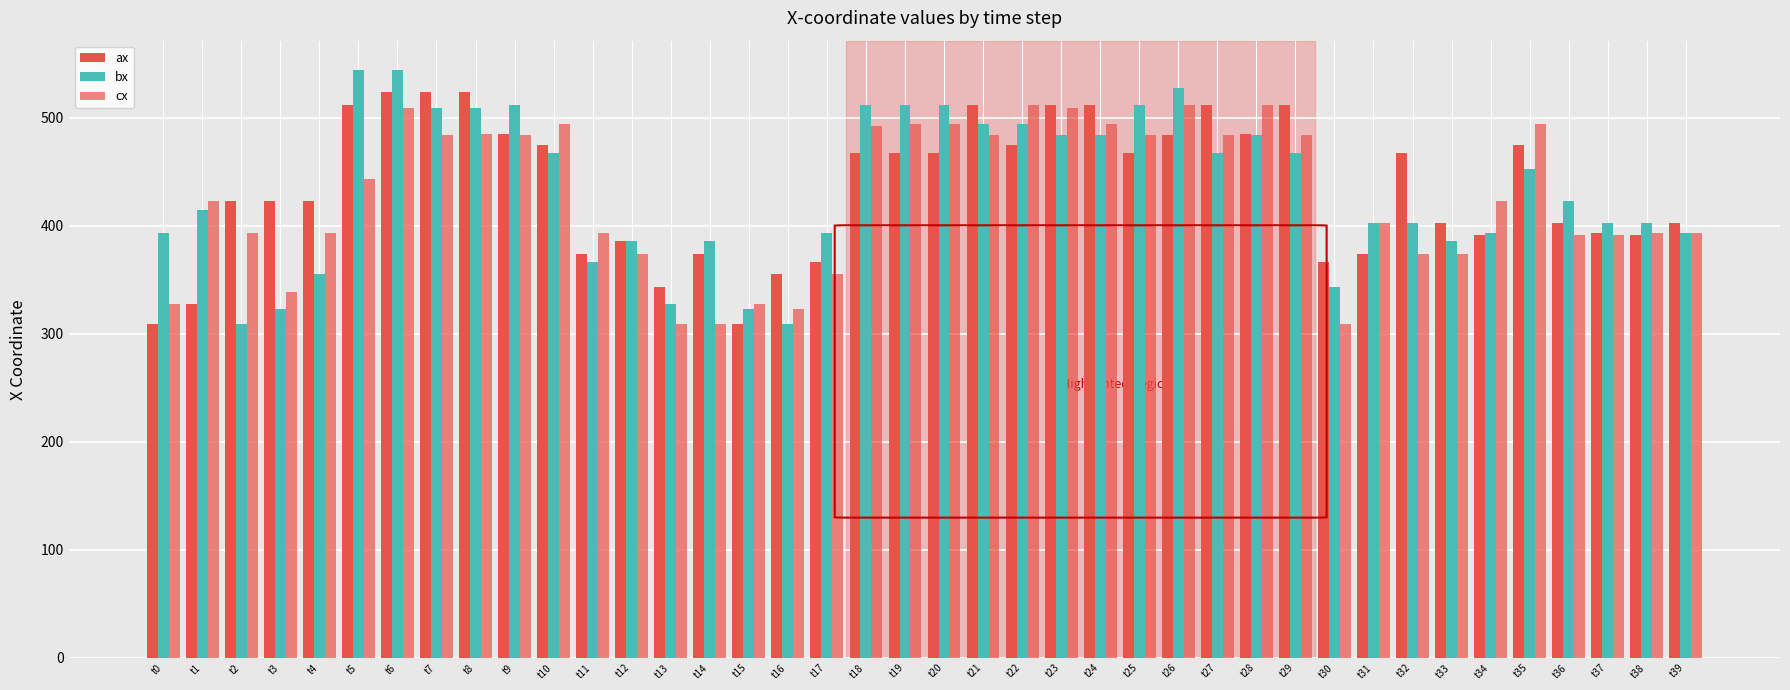

Which series has the largest total across all categories?

ax